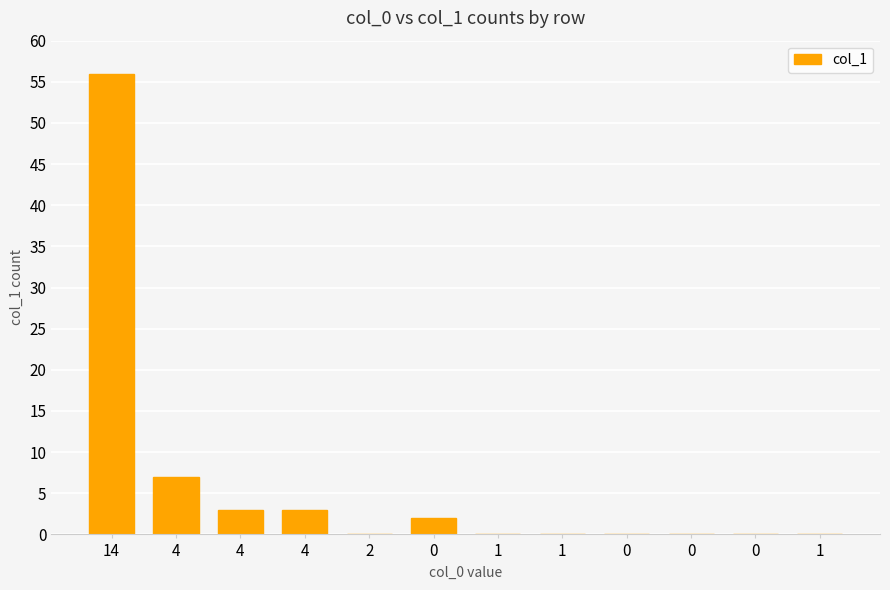

Which category has the lowest value across all series?

2